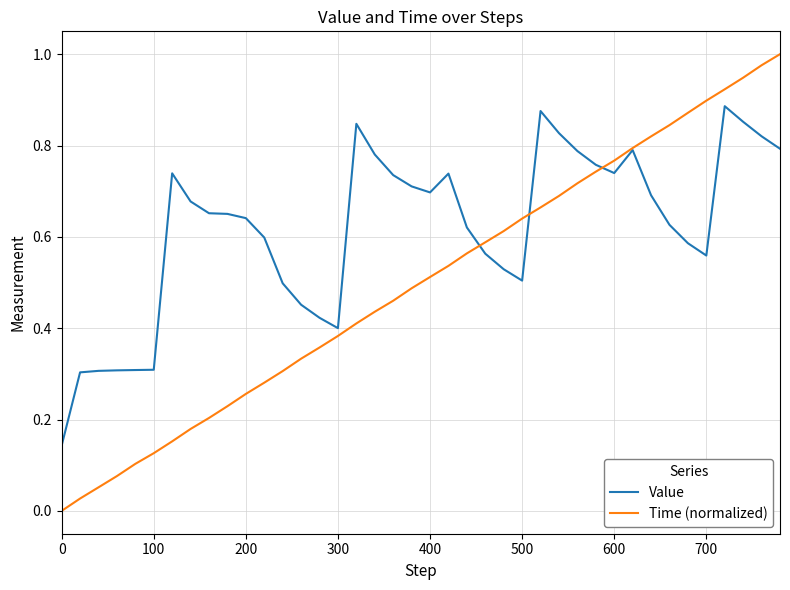

Which series has the largest range (max minus min)?

Time (normalized)